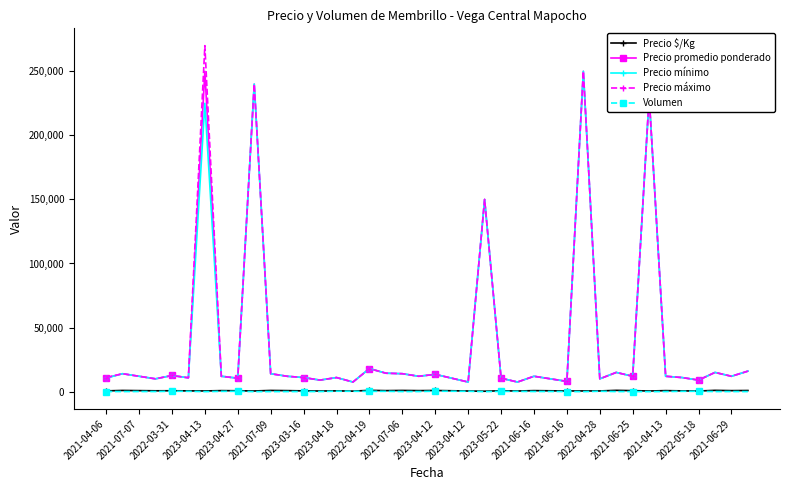

What is the highest value of the Precio mínimo series?

250000